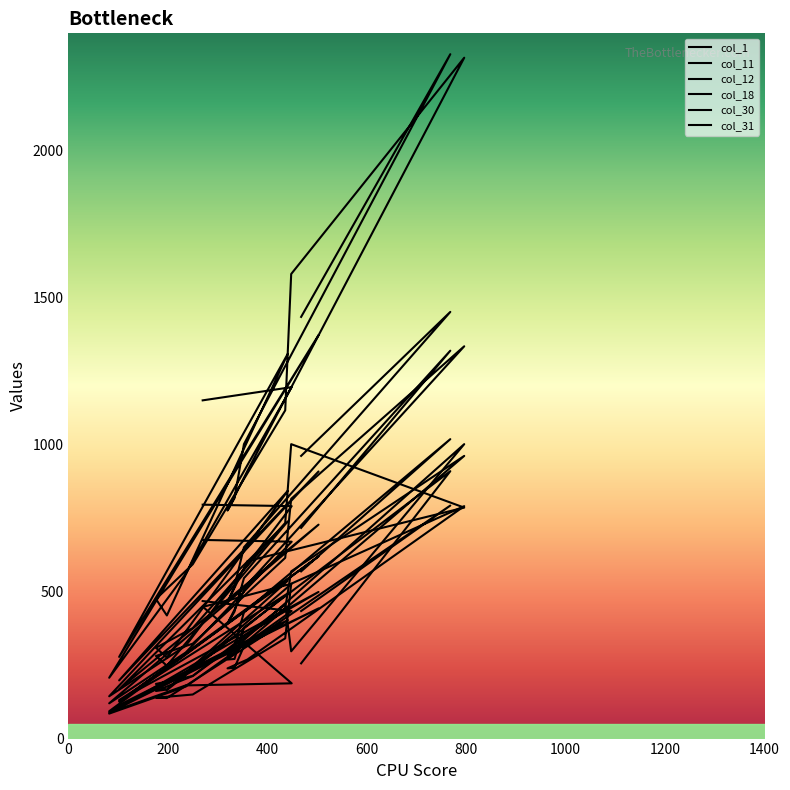

Rank the series by their maximum value, from lowest to highest.

col_1, col_18, col_11, col_30, col_12, col_31